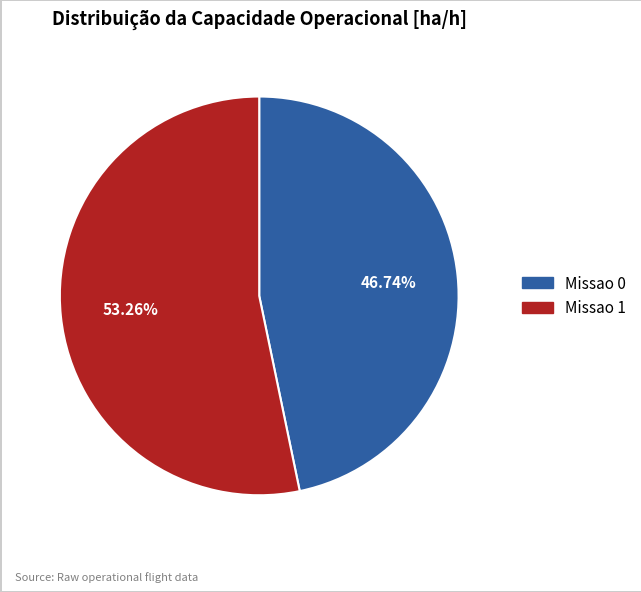

To the nearest percent, what is the difference between the Missao 0 and Missao 1 slice percentages?

7%